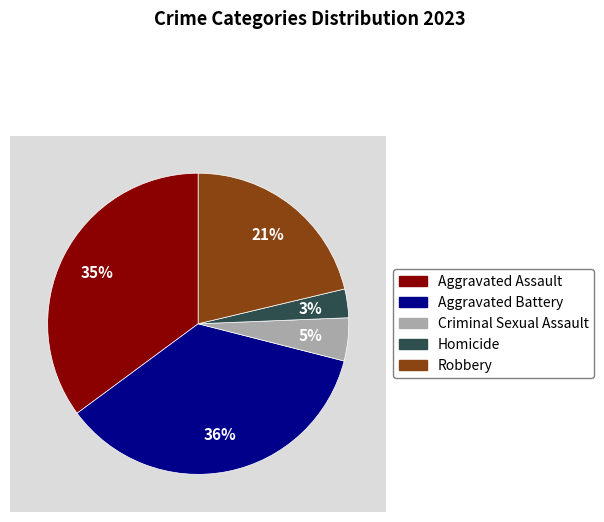

What is the smallest slice in the pie chart?

Homicide